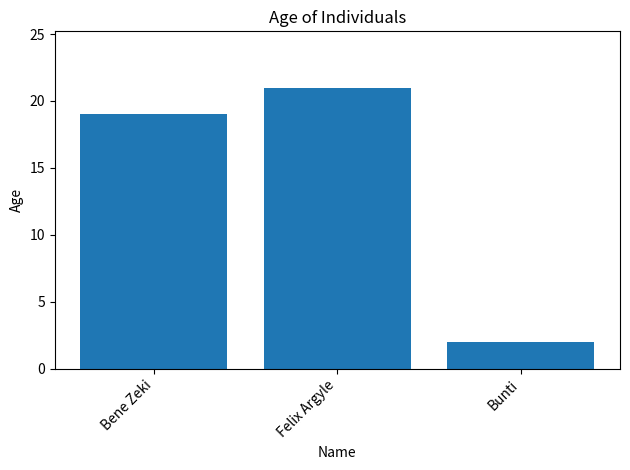

True or false: the data shows 21 at Felix Argyle.

True